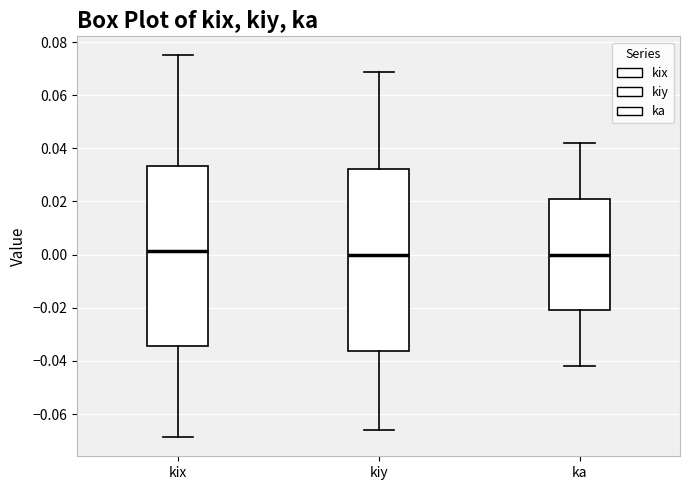

Where does the upper whisker of the box for ka end on the y-axis? The values are not printed on the chart, so give them approximately, as read against the axis.

0.042